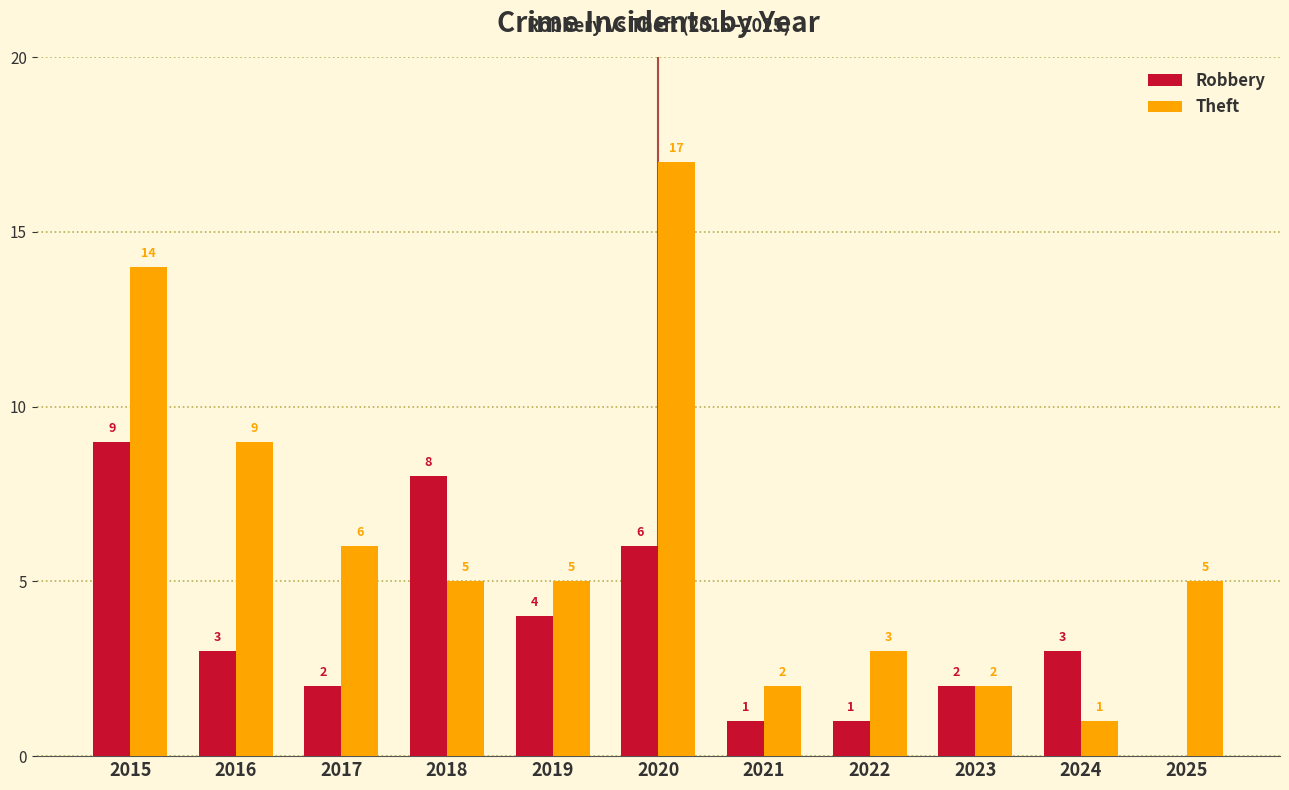

What is the highest value of the Theft series?

17